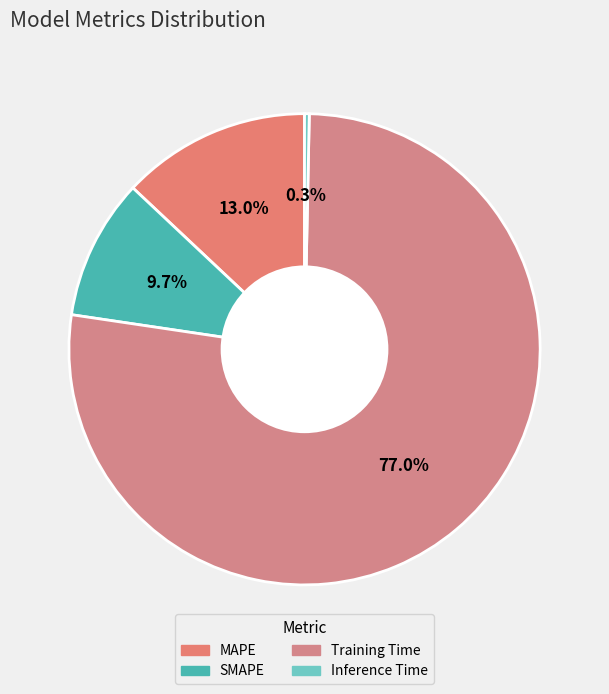

The Inference Time slice represents 7% of the pie. True or false?

False